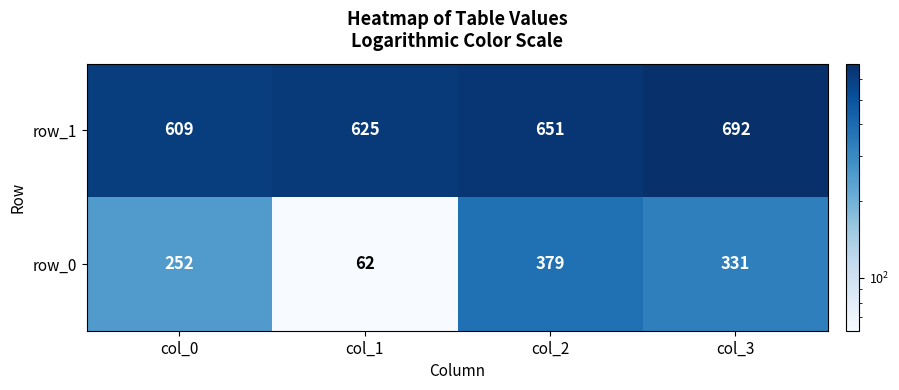

Which series has the widest spread of values?

row_0